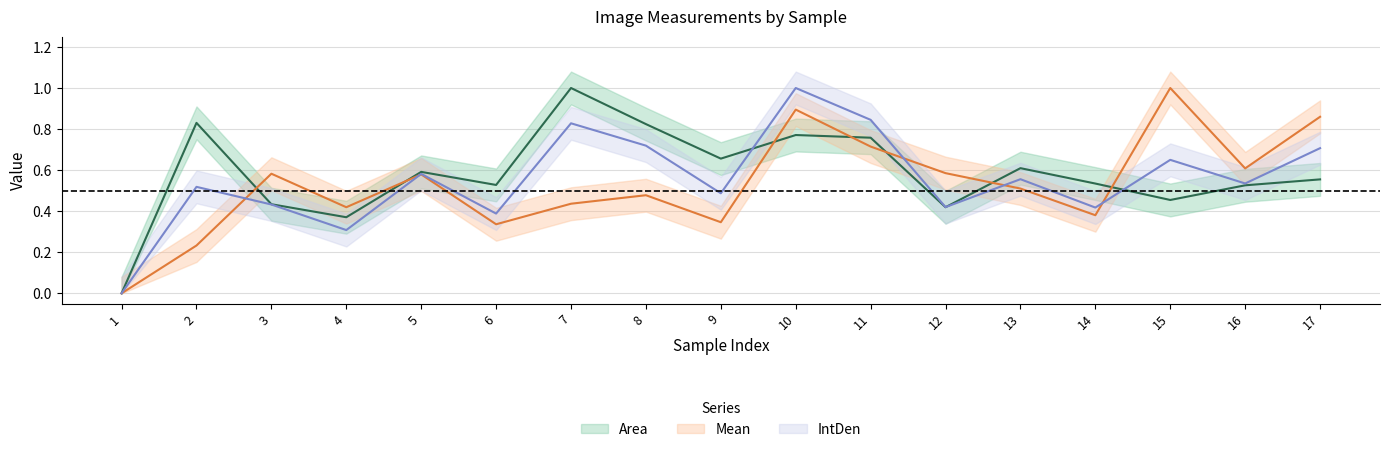

Does the chart display data point markers on the line(s)?

No